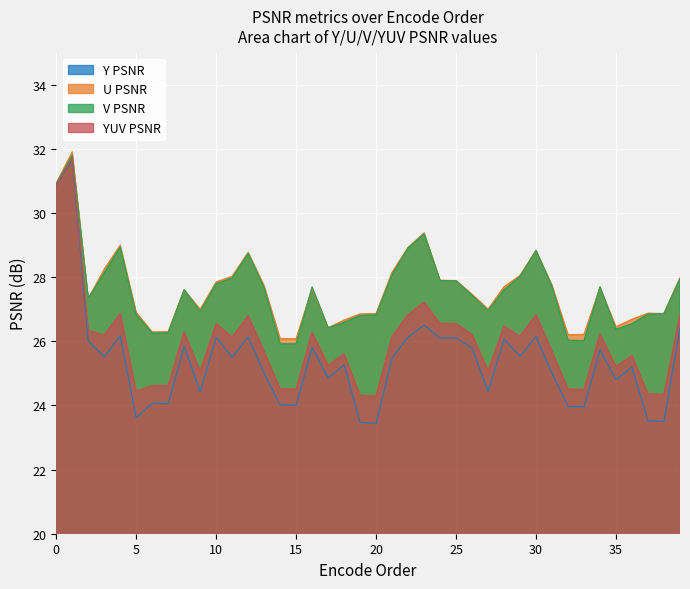

How many categories are shown in the chart?

40